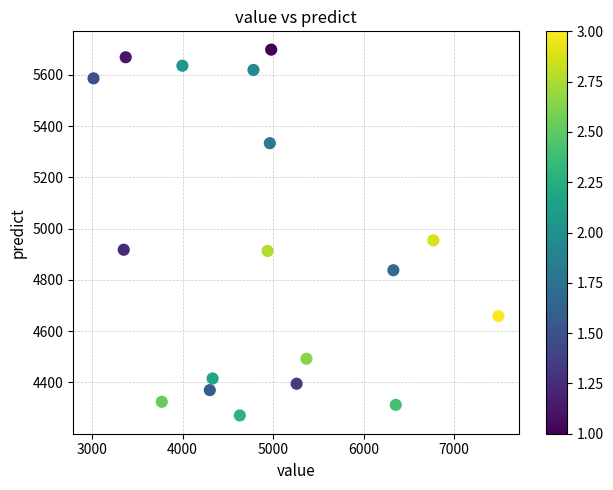

What Y value in the scatter plot is closest to 4985?

4954.4